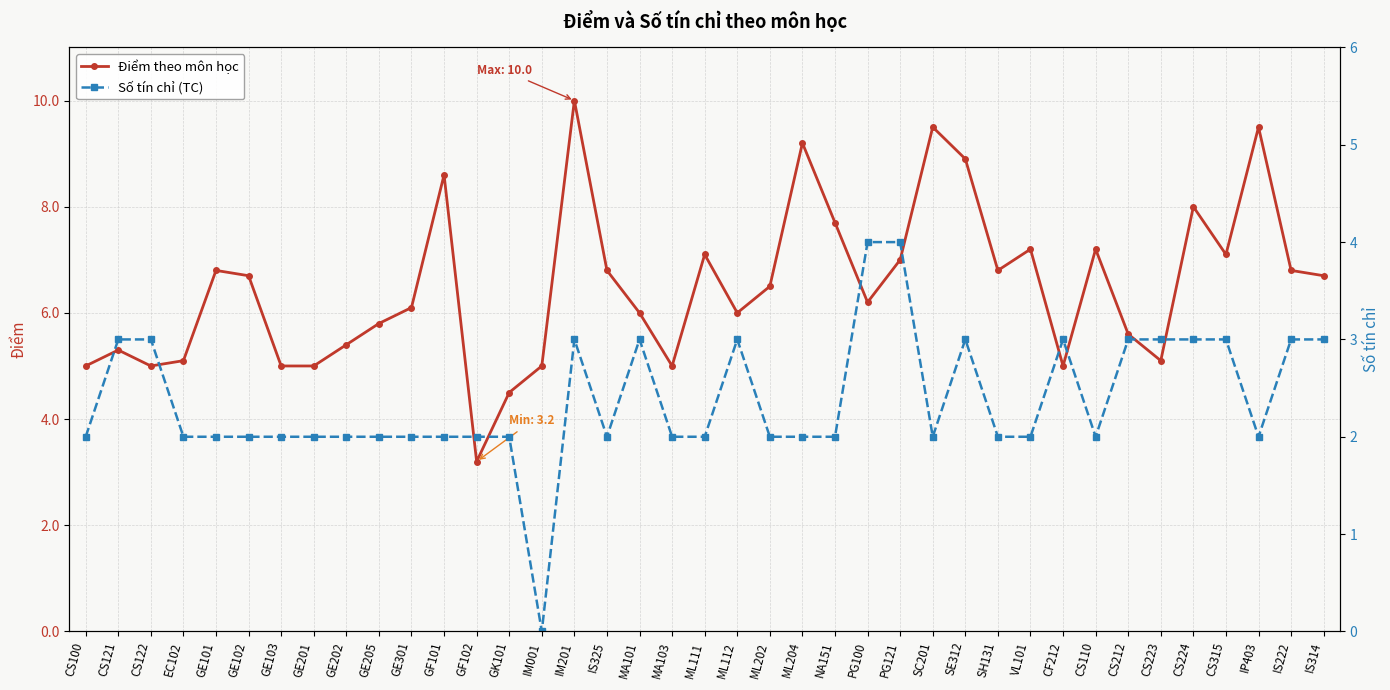

Which category has the lowest value across all series?

IM001